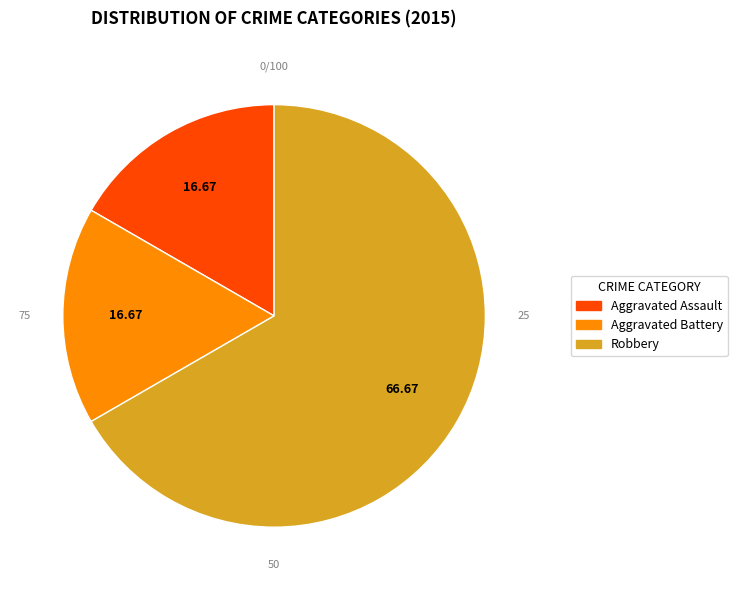

What is the largest slice in the pie chart?

Robbery